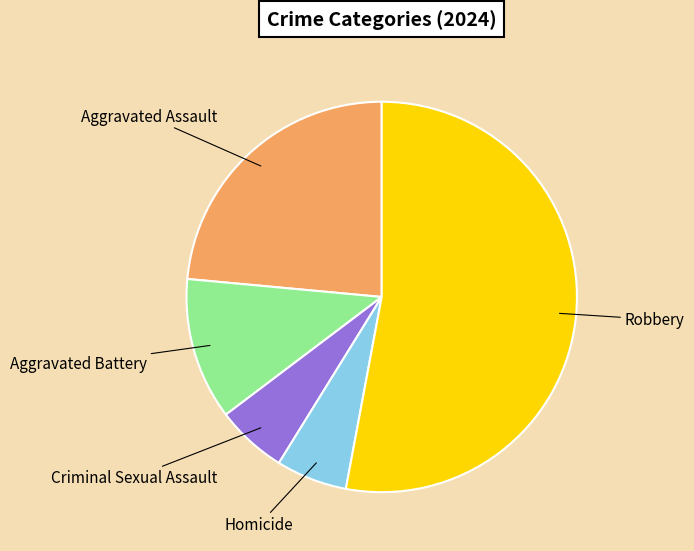

Combined, do Homicide and Robbery account for over 50%?

Yes